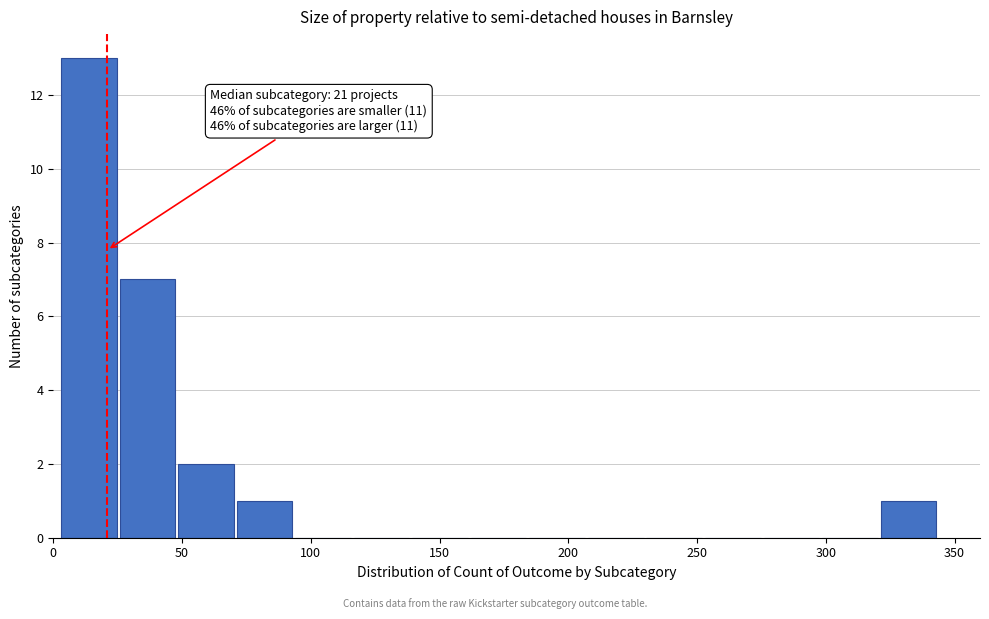

Which range on the x-axis has the tallest bar?

5 to 25